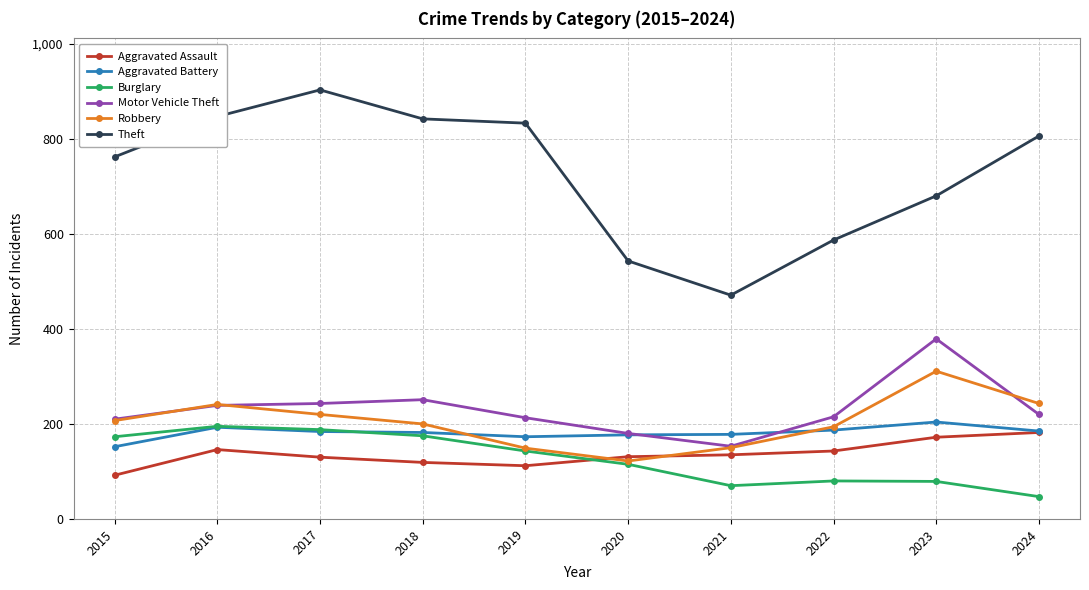

At which category does Theft reach its first local peak?

2017